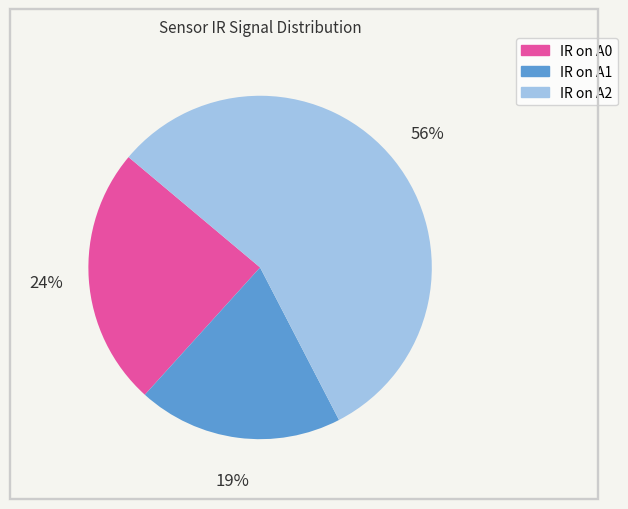

How many slices are in this pie chart?

3